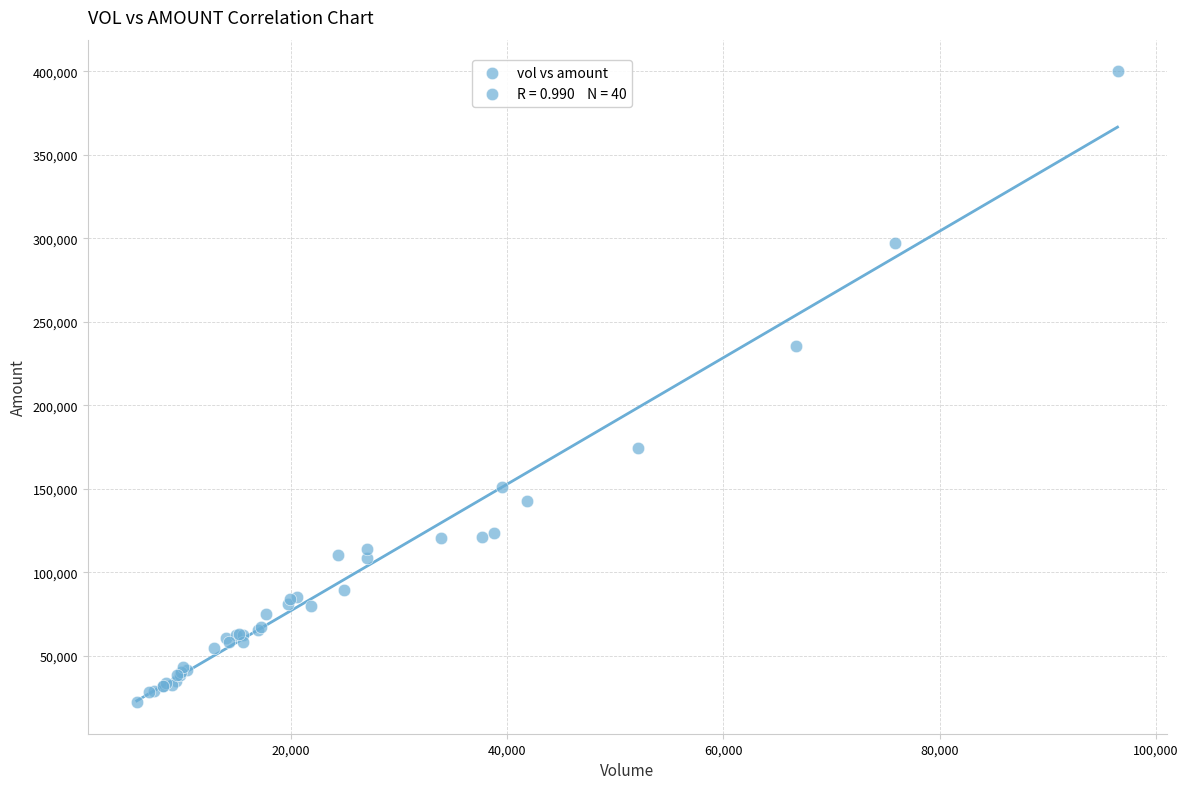

What Y value in the scatter plot is closest to 211116?

235475.2